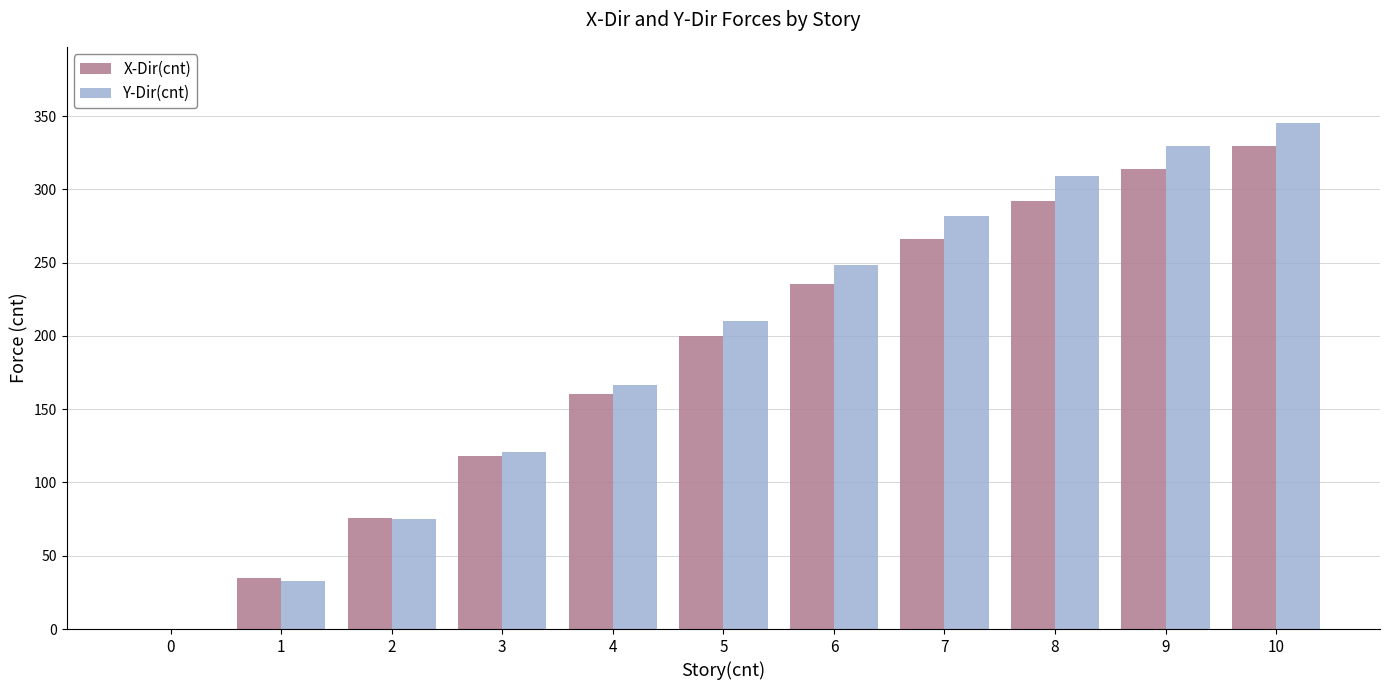

Which series has the widest spread of values?

Y-Dir(cnt)